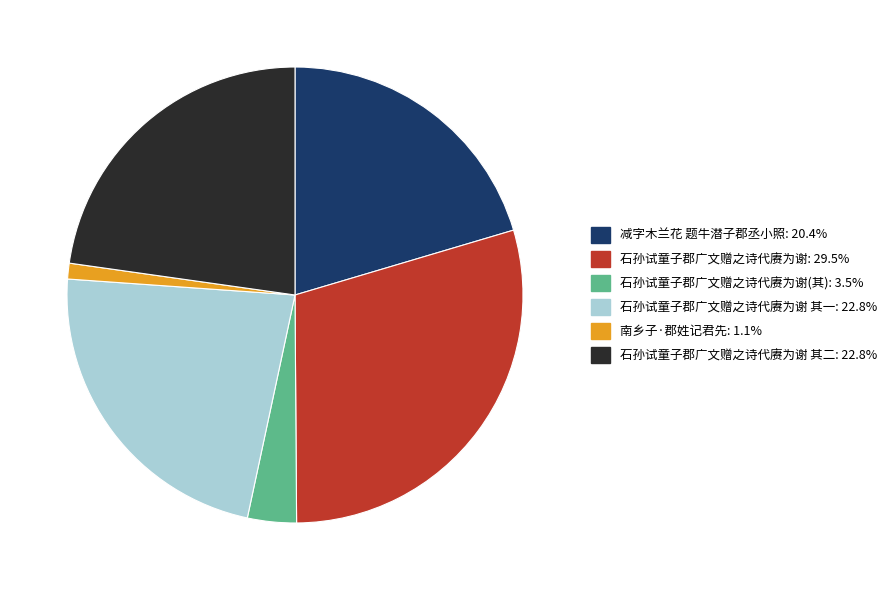

Does any single category account for the majority?

No